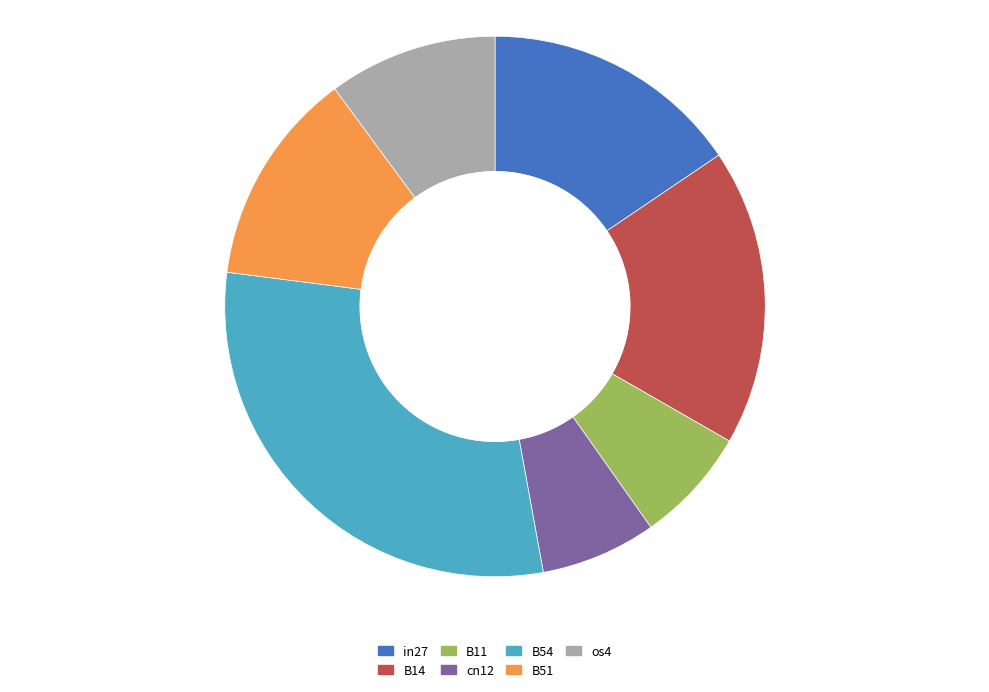

Is there a majority slice in this chart?

No